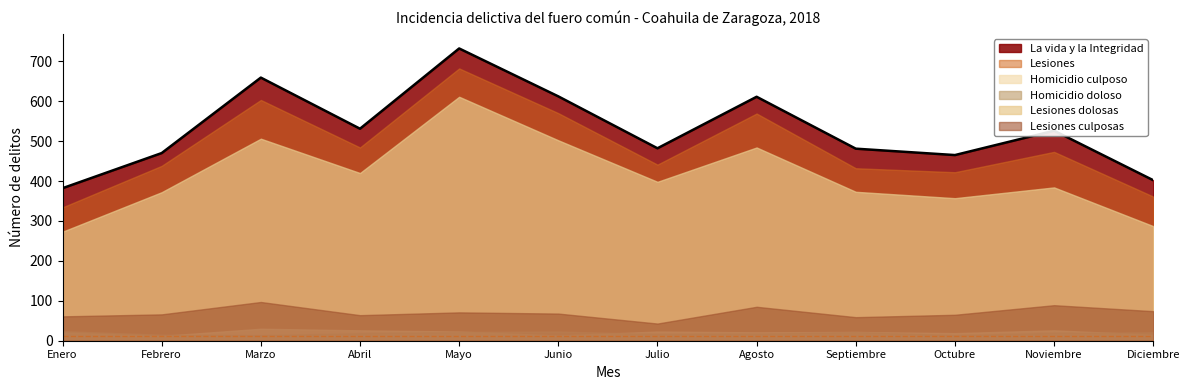

What are all the series names shown in the legend?

La vida y la Integridad, Lesiones, Homicidio culposo, Homicidio doloso, Lesiones dolosas, Lesiones culposas